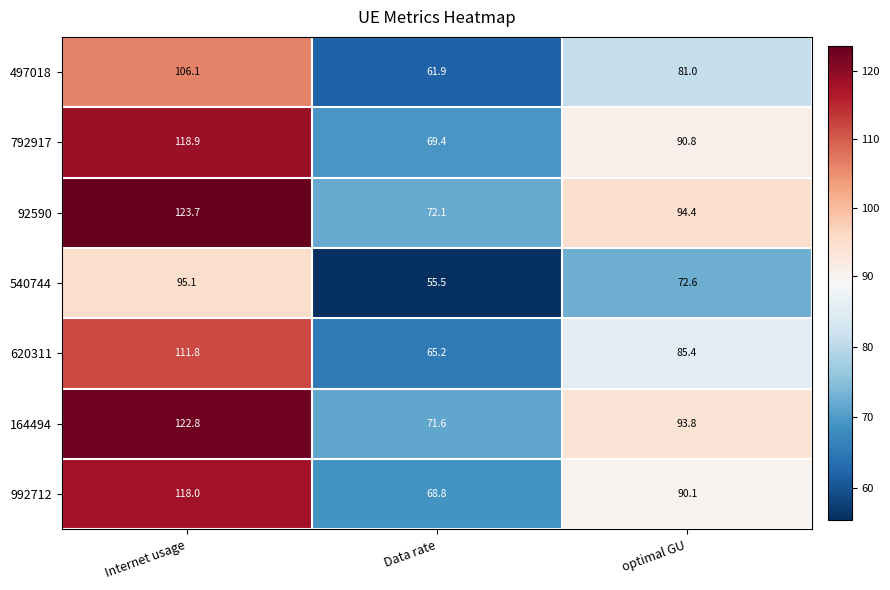

Which series has the largest total across all categories?

92590